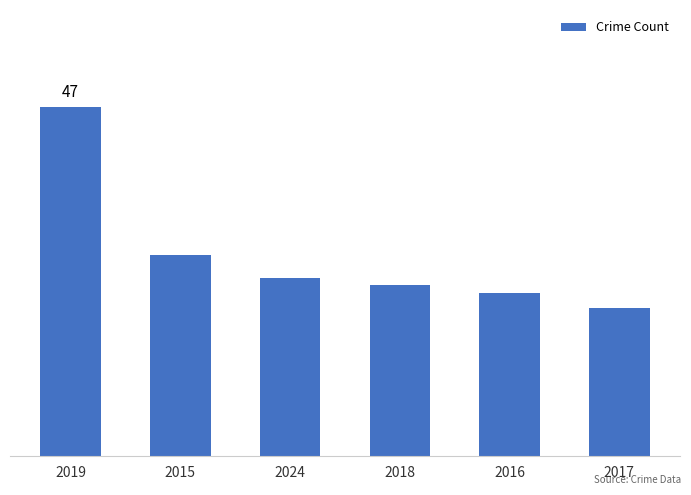

What is the label of the 1st bar from the left?

2019